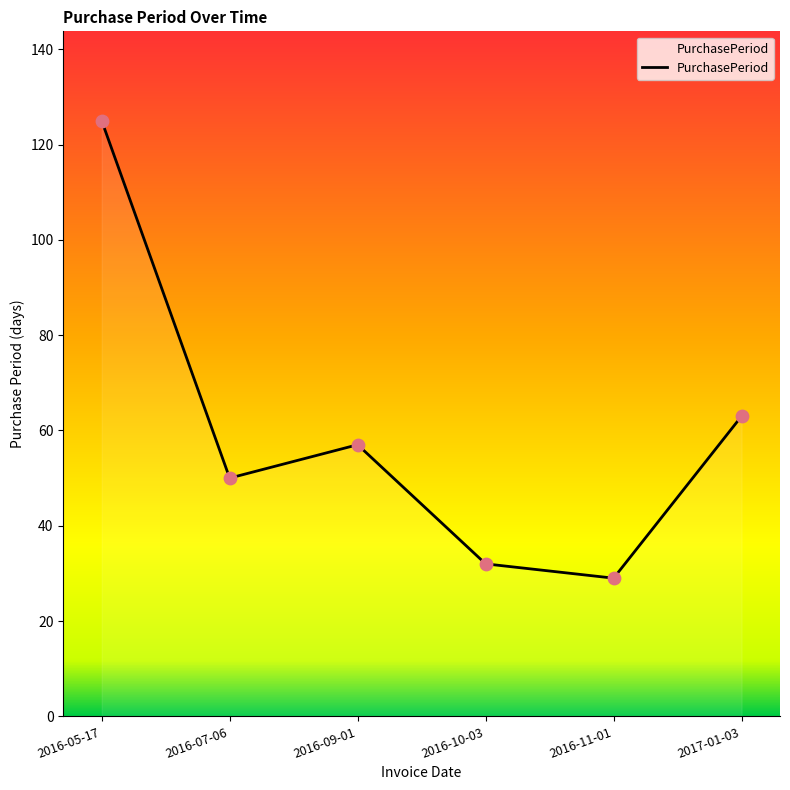

What is the change in value from 2016-07-06 to 2017-01-03?

+13